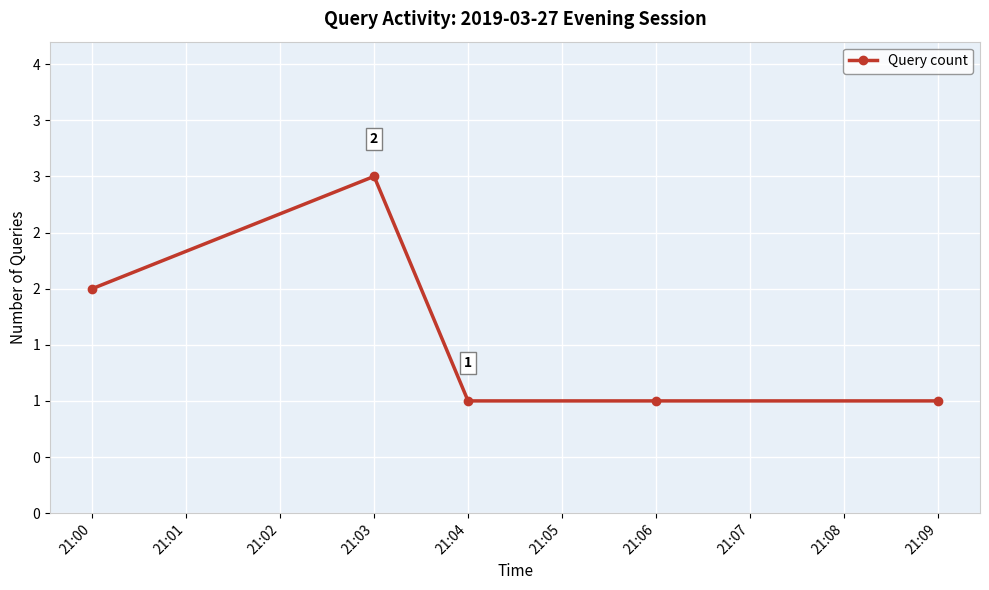

What is the difference between the maximum and minimum values?

2